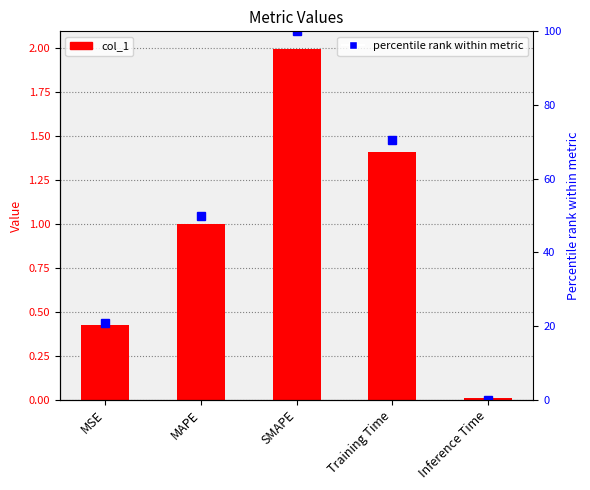

How many positive values does the percentile rank within metric series have?

4